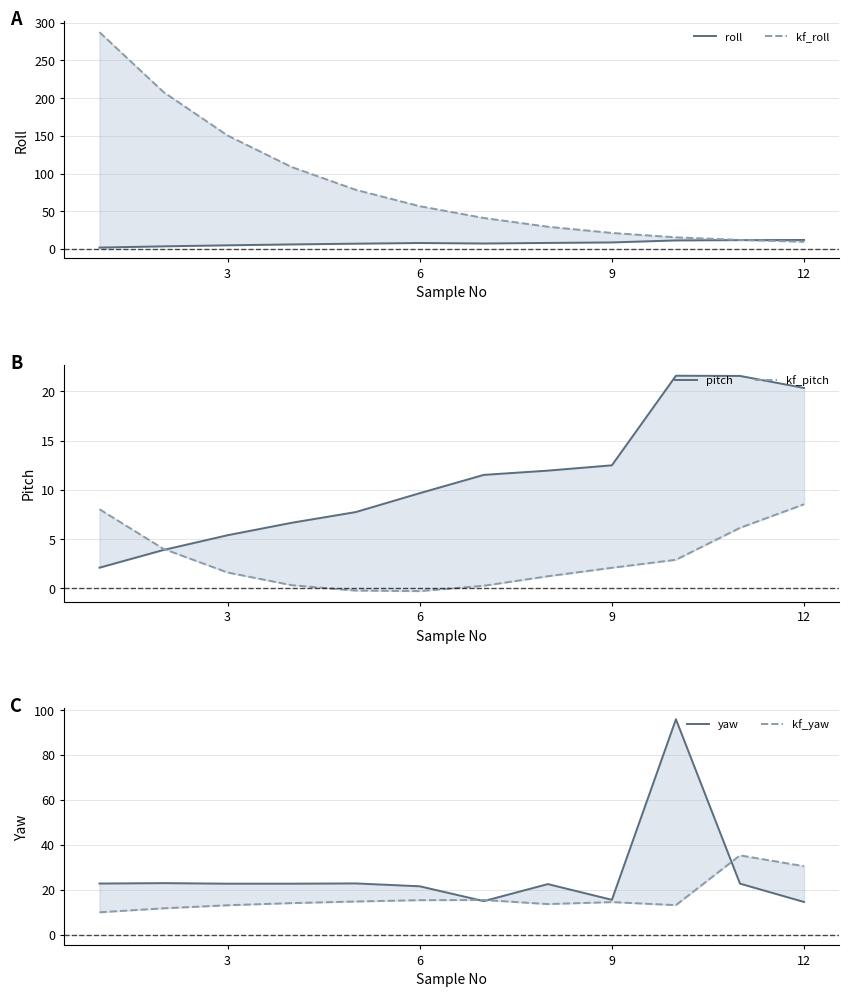

Is the value of pitch at 12 greater than the value of kf_roll at 0?

No